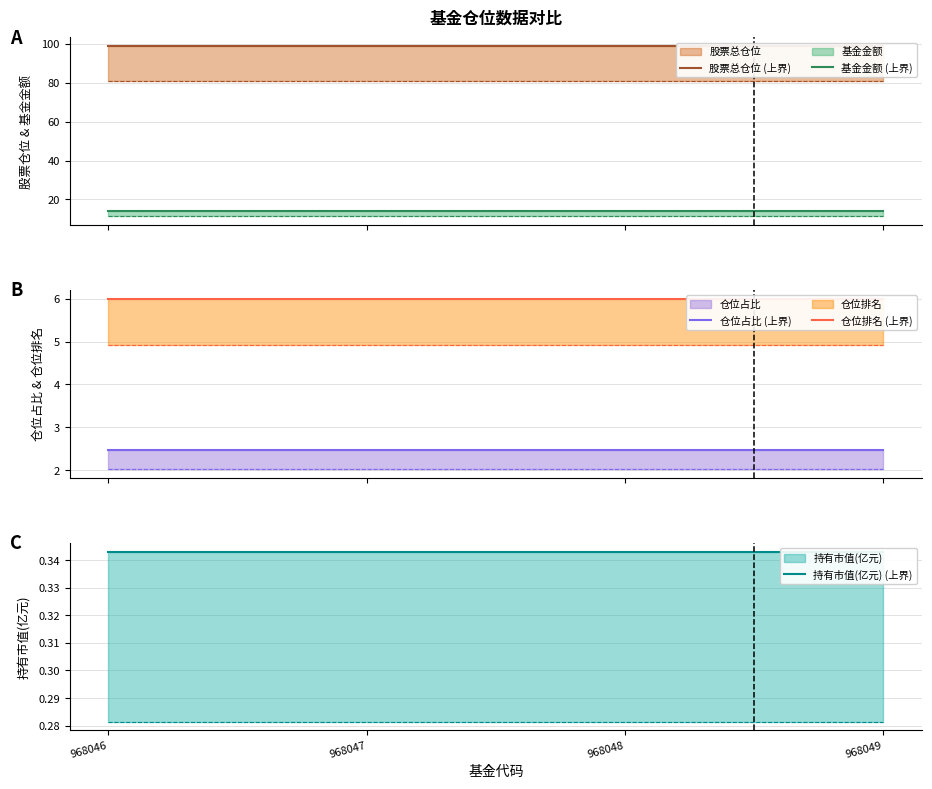

What is the average value of the 股票总仓位 (上界) series?

98.9